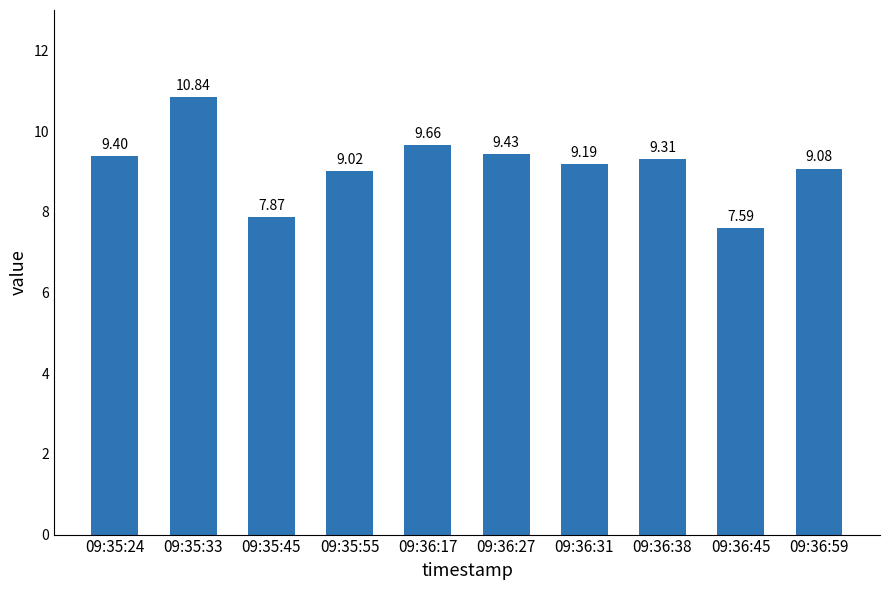

Reading right to left, what are all the values shown in this chart?

9.1	7.6	9.3	9.2	9.4	9.7	9.0	7.9	10.8	9.4